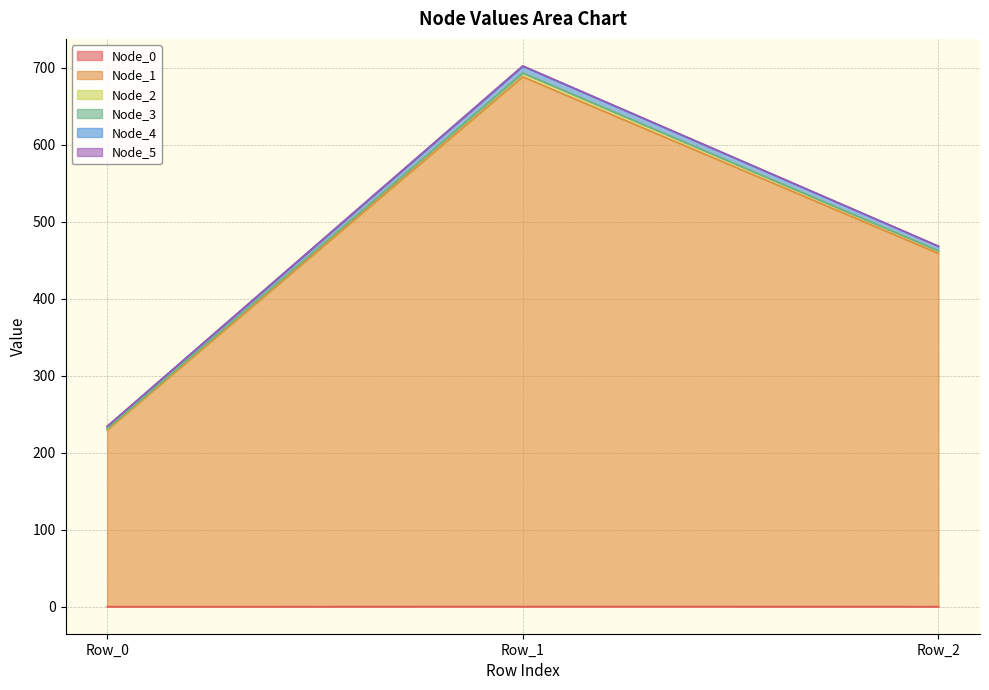

At which category is the sum across all series the highest?

Row_1